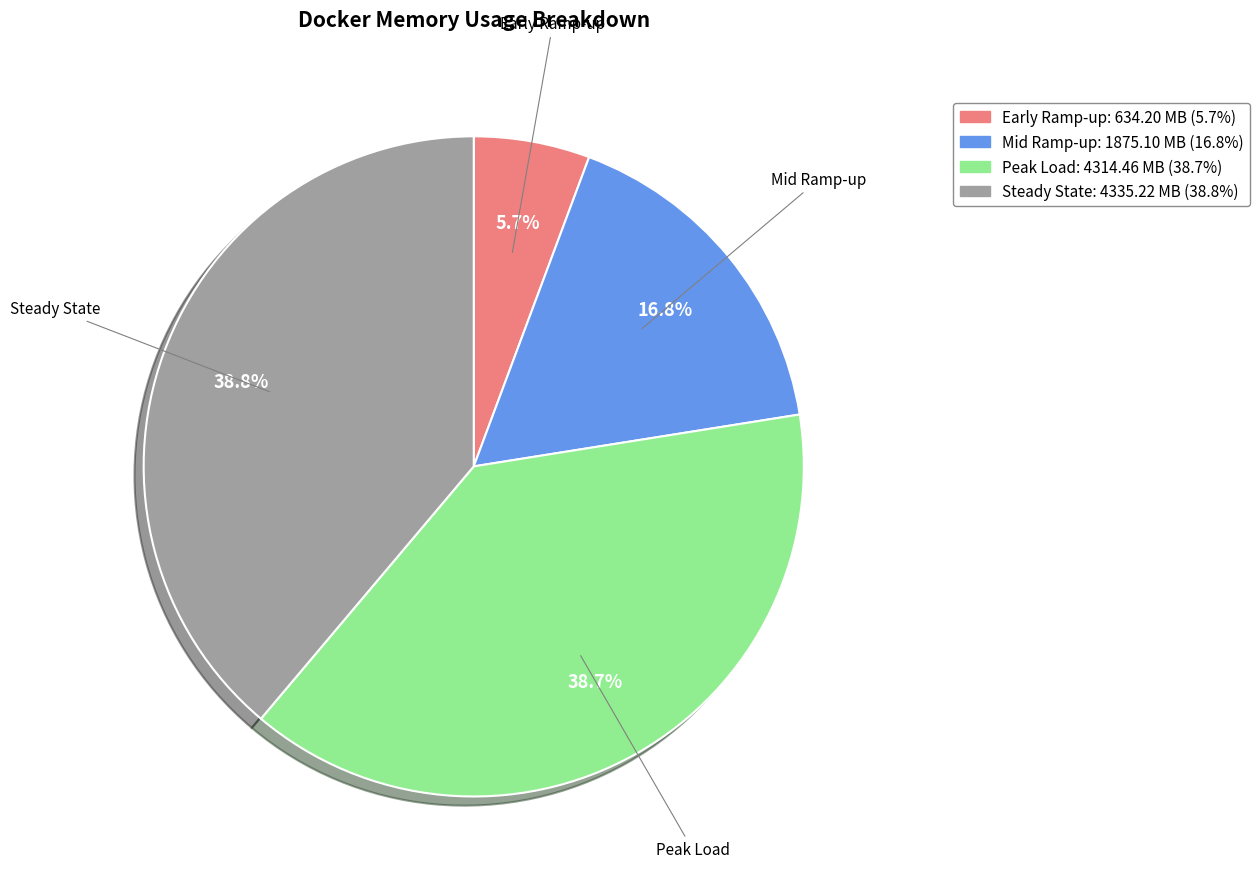

How many segments does this pie chart have?

4